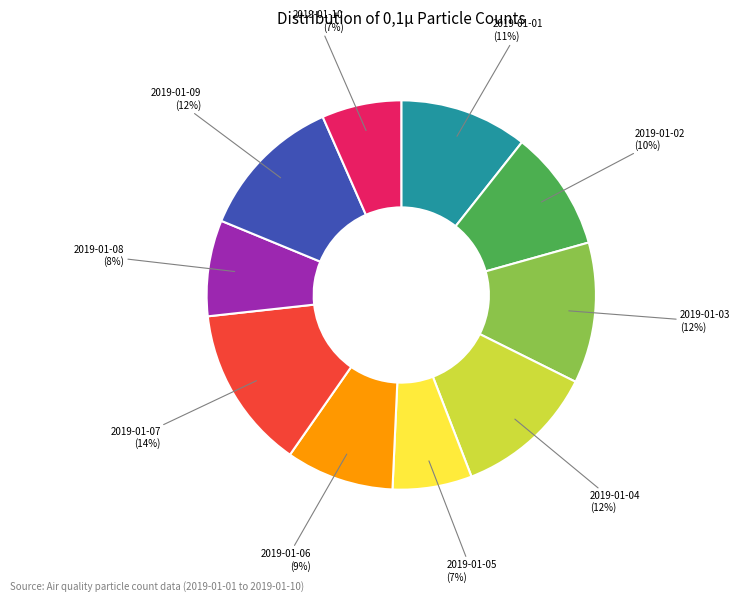

Is there any slice that represents more than half of the pie?

No